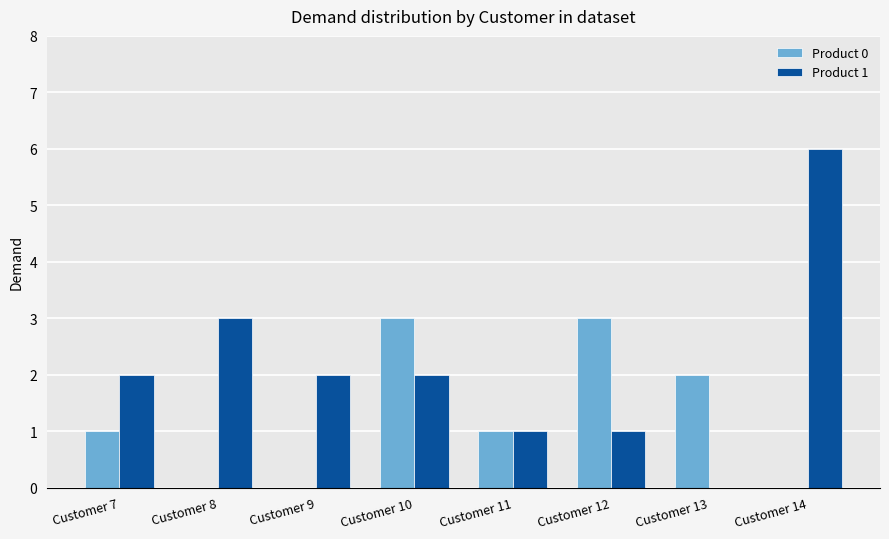

Between Customer 10 and Customer 12, which series saw the biggest shift?

Product 1